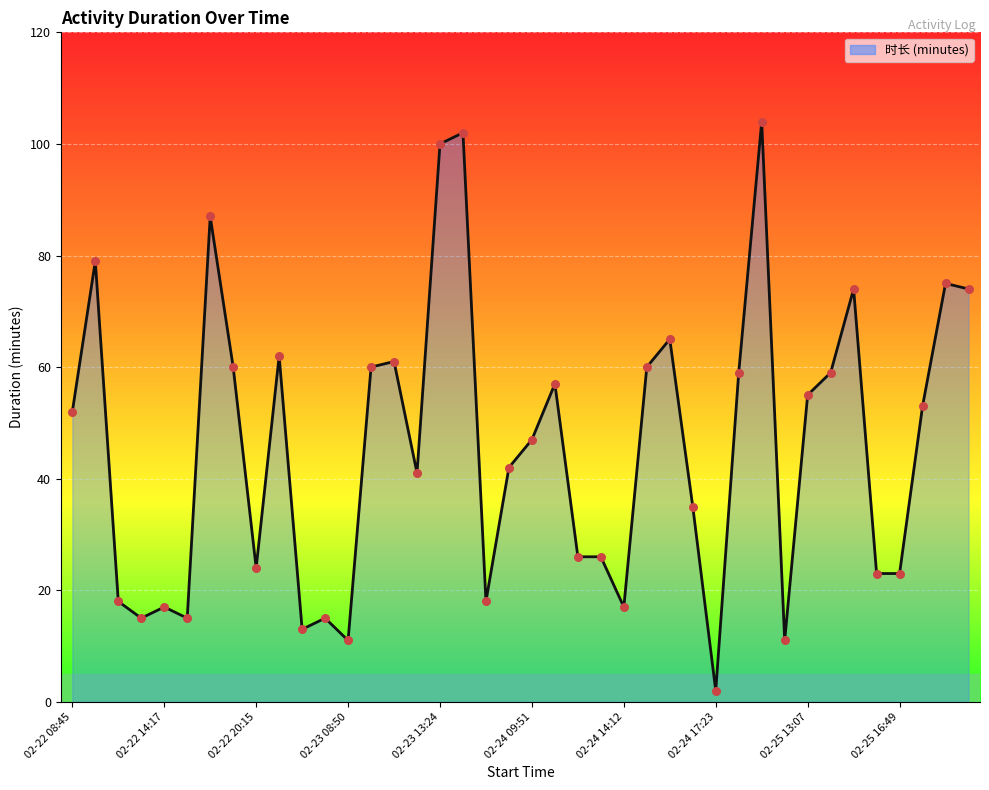

What is the greatest value displayed?

104